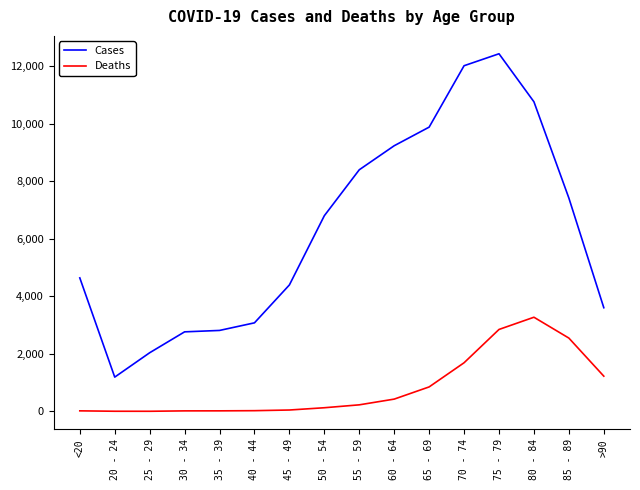

What is the total value across all series at 50 - 54?

6929